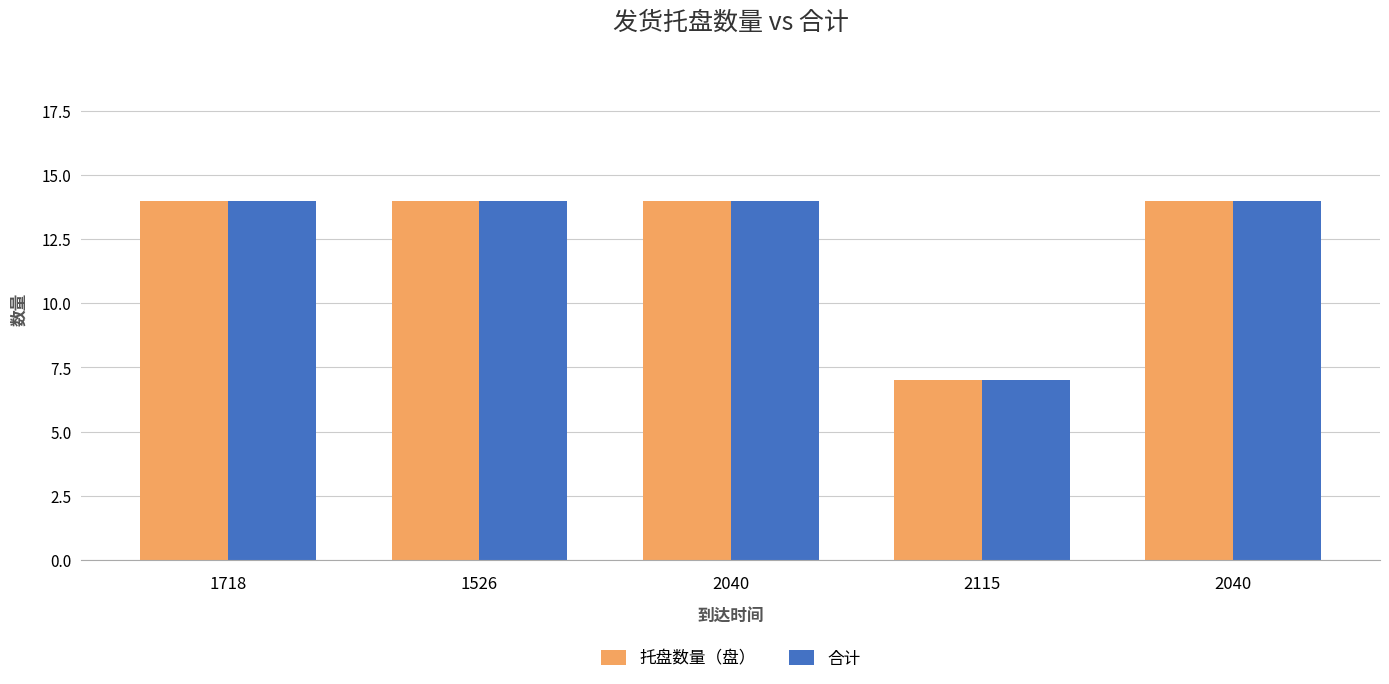

Which series changed the most between 1526 and 2115?

托盘数量（盘）